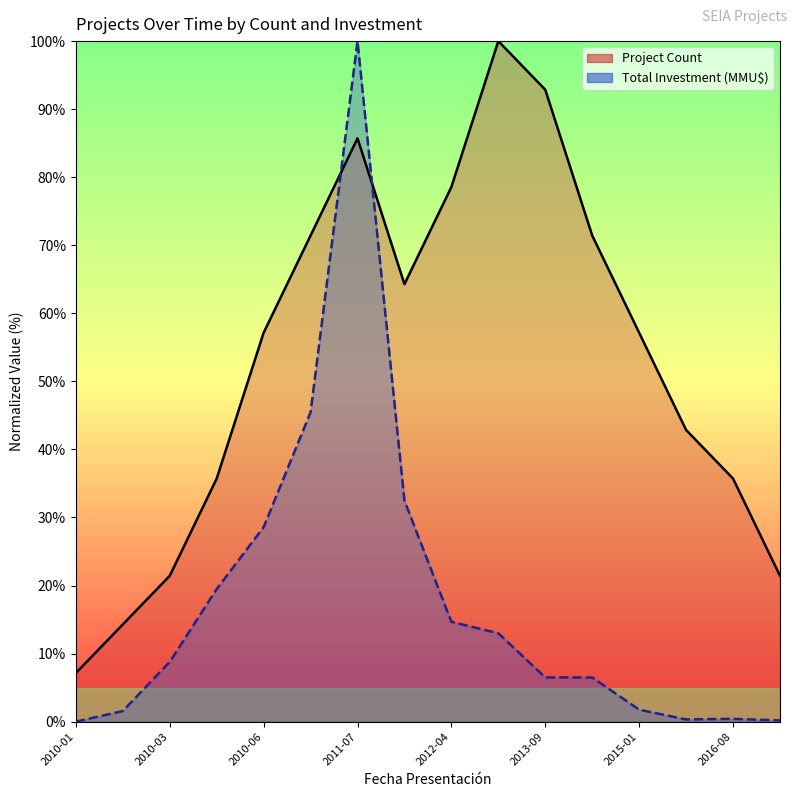

The Project Count series shows 85.7 at 2011-07. True or false?

True